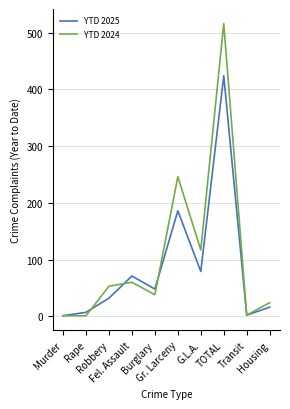

What is the highest value of the YTD 2025 series?

424